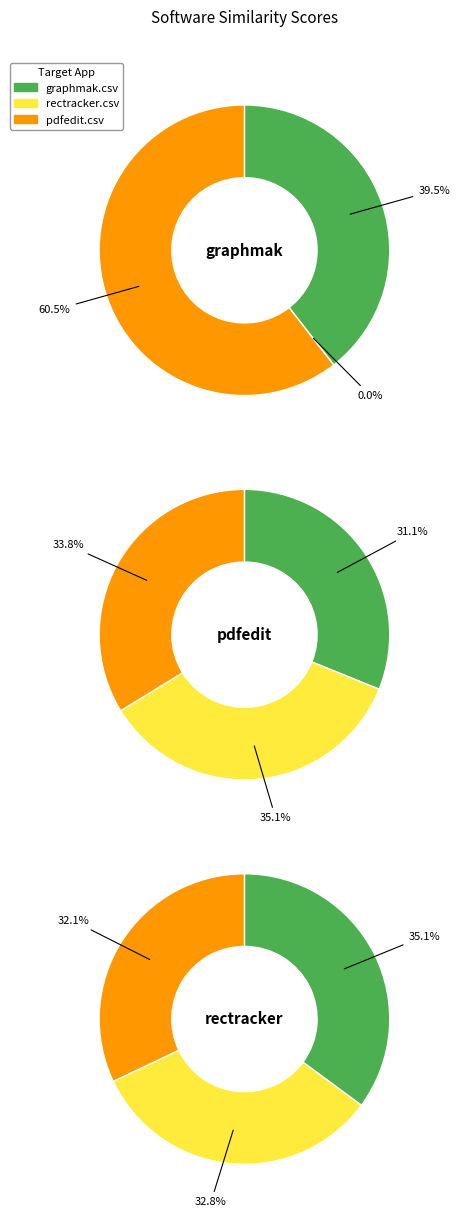

At pdfedit.csv, list the series in order from largest to smallest.

rectracker.csv, pdfedit.csv, graphmak.csv